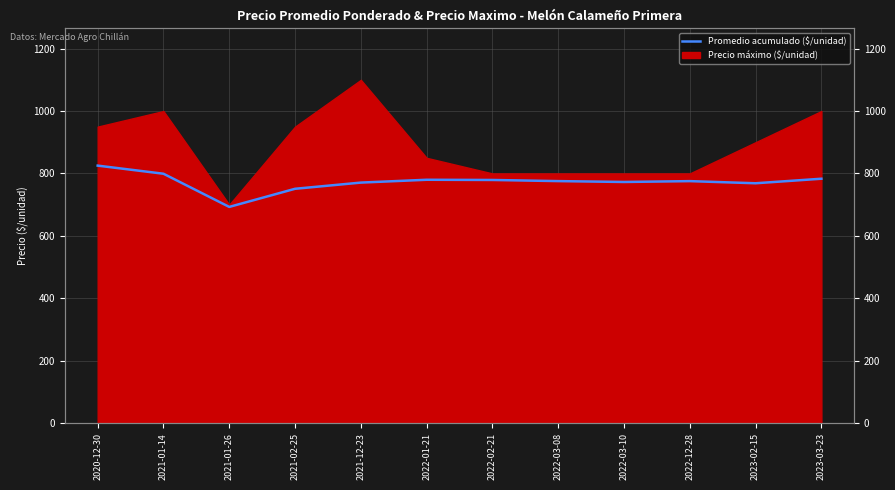

How many lines are shown in the chart?

1